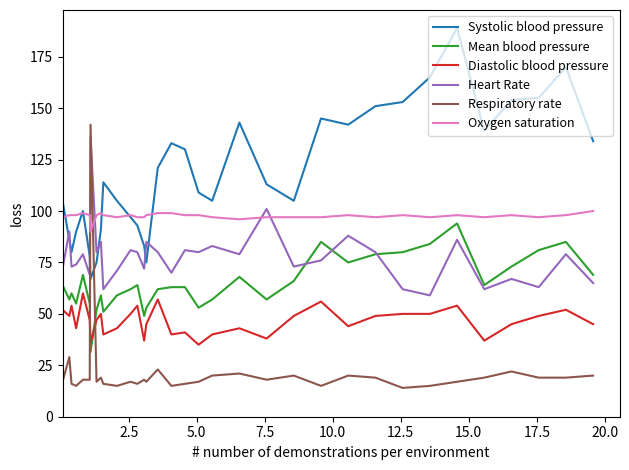

List the series in order of their peak value, lowest first.

Diastolic blood pressure, Mean blood pressure, Oxygen saturation, Heart Rate, Respiratory rate, Systolic blood pressure